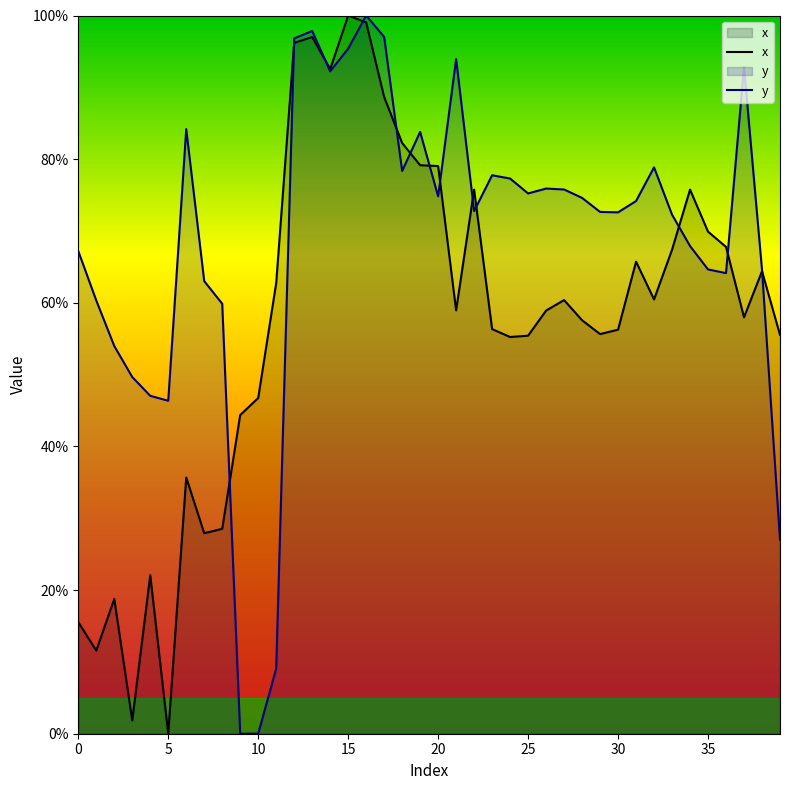

Which series has the largest total across all categories?

y